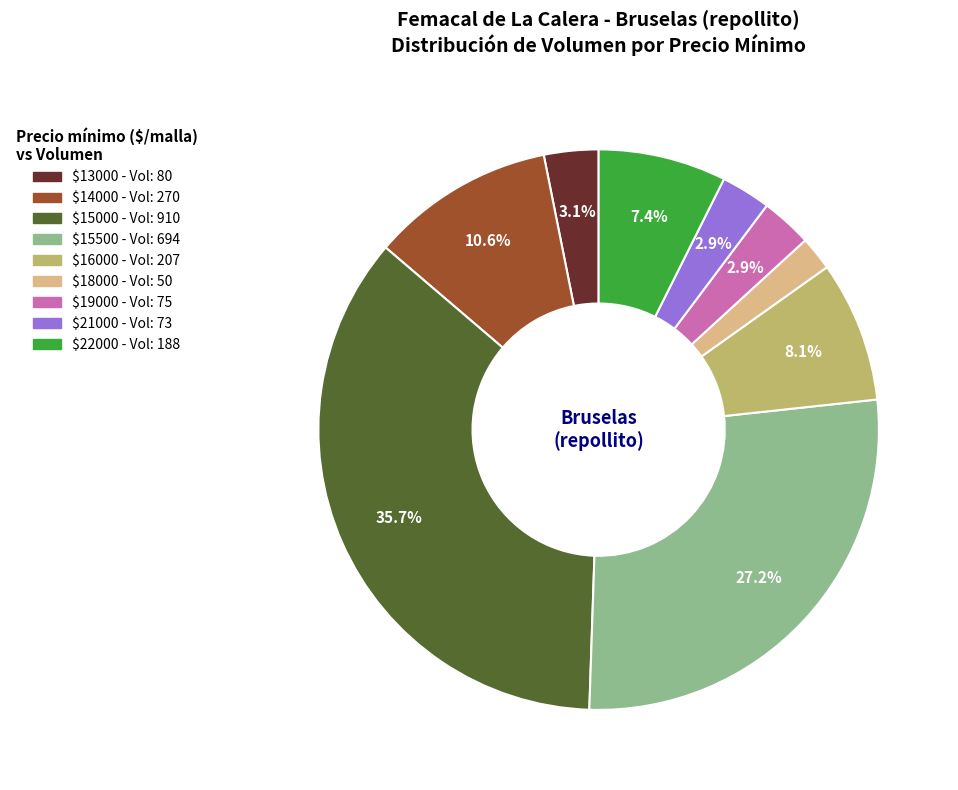

How many segments does this pie chart have?

9